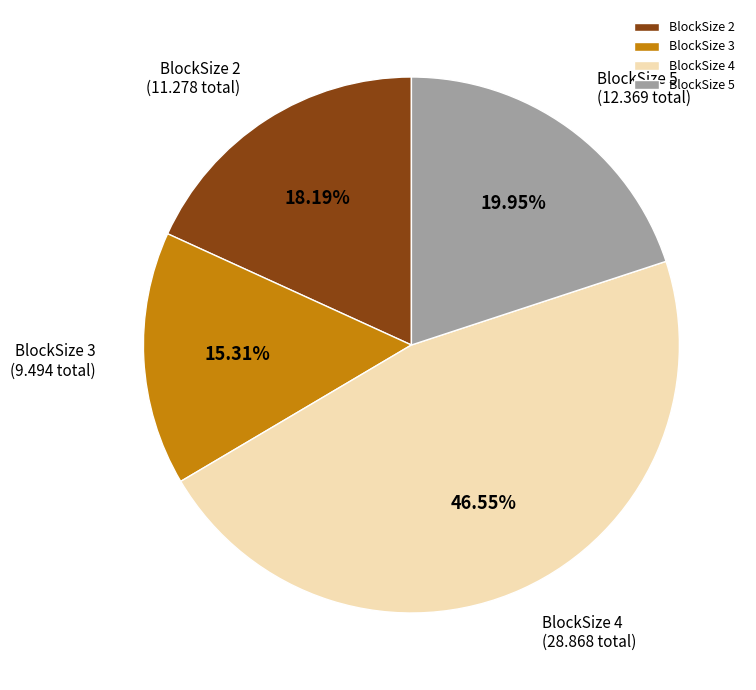

What is the ratio of the value at BlockSize 5 to the value at BlockSize 4?

0.4